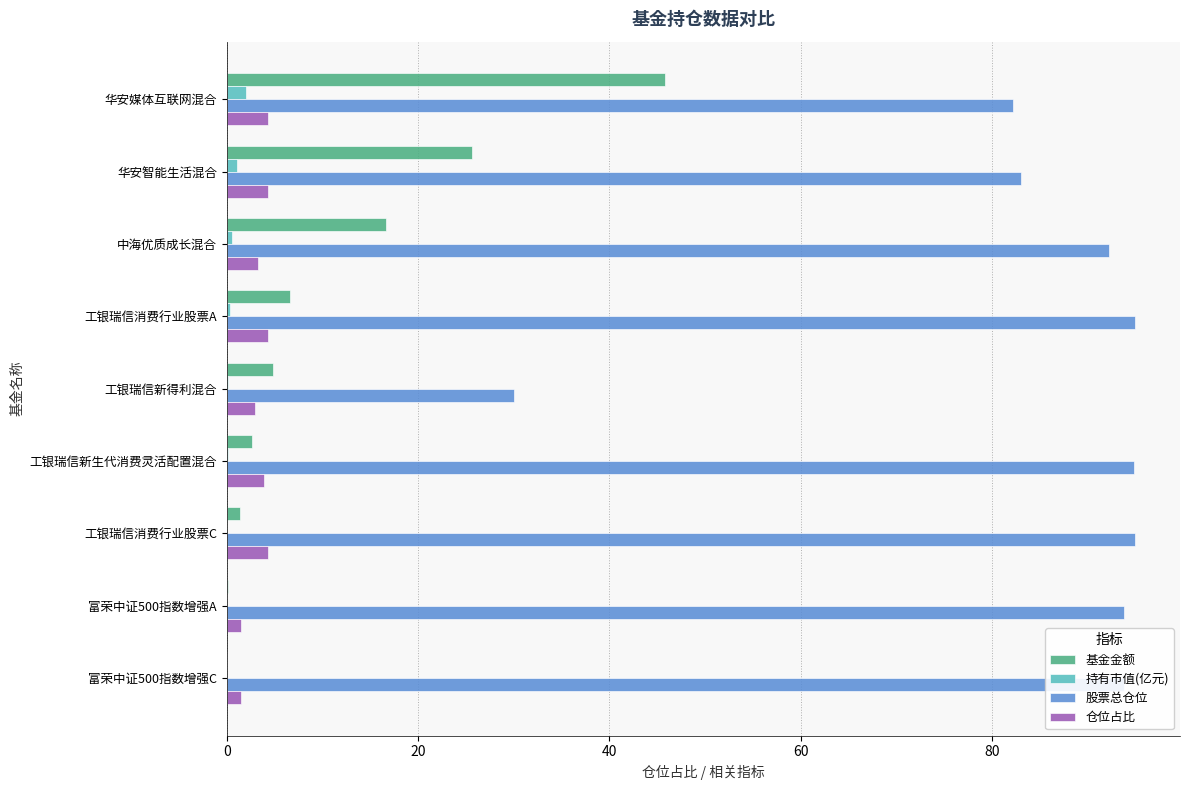

What are all the series names shown in the legend?

基金金额, 持有市值(亿元), 股票总仓位, 仓位占比